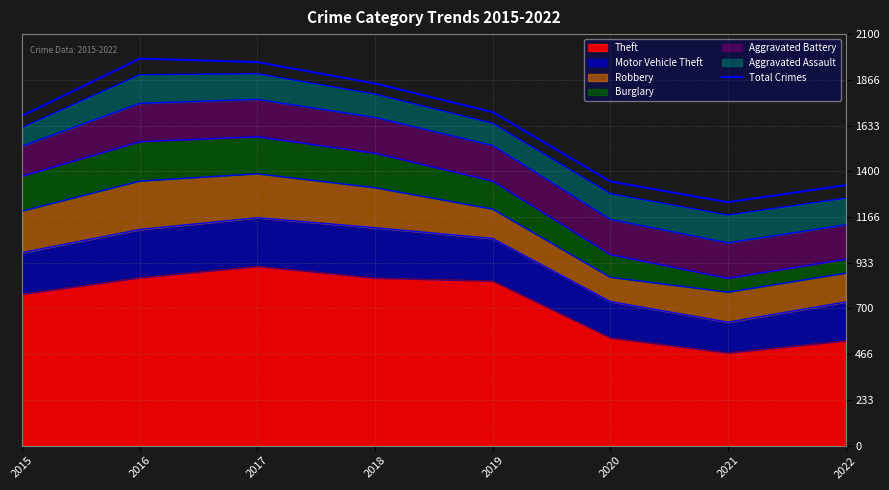

What value does the data have at 2017, to the nearest 100?

2000